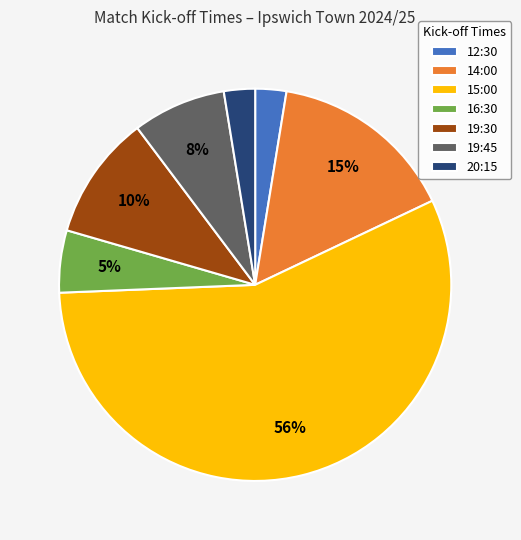

Approximately how many times larger is the value at 16:30 compared to 19:30?

0.5